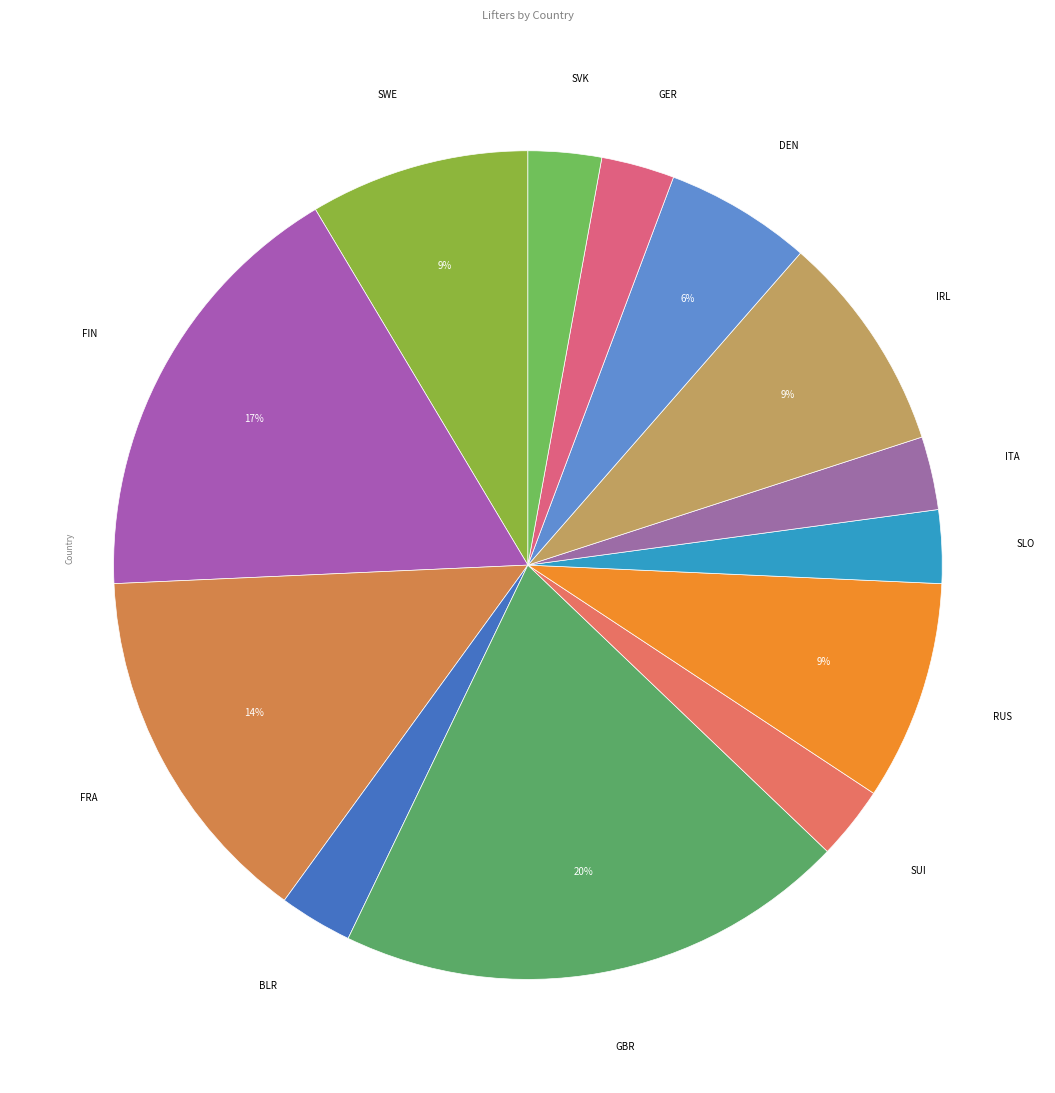

Which category has the biggest portion of the pie?

GBR